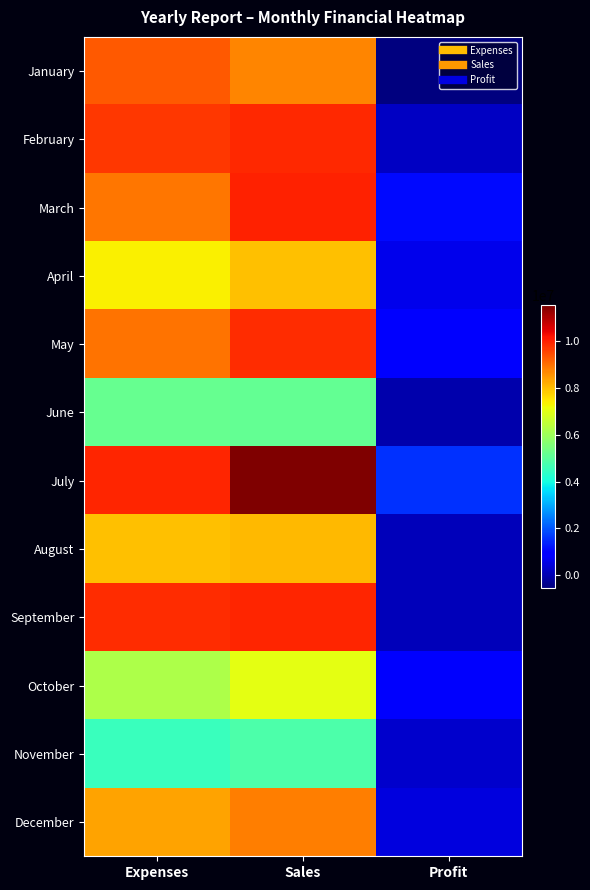

At how many categories does at least one series exceed 9980130?

1